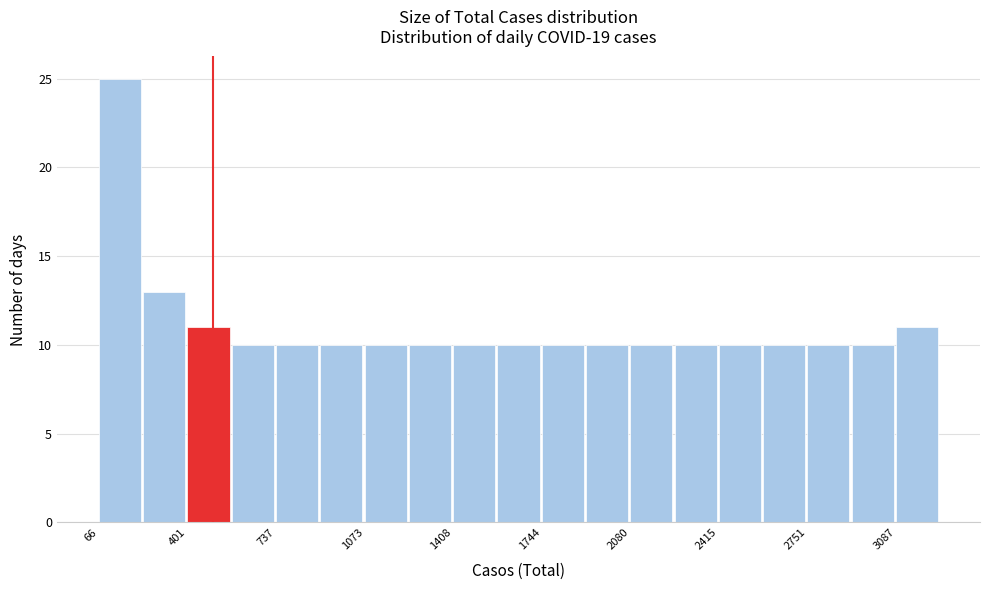

Around what value on the x-axis is the tallest bar? Give the approximate position of its centre, as read against the axis.

150